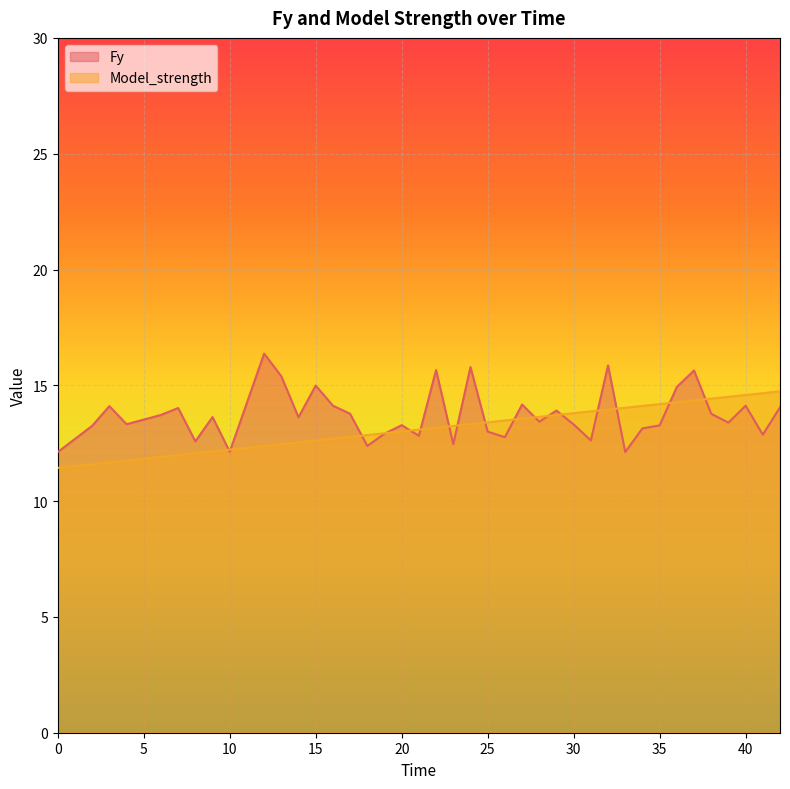

How many interior local peaks does the Fy series have?

13